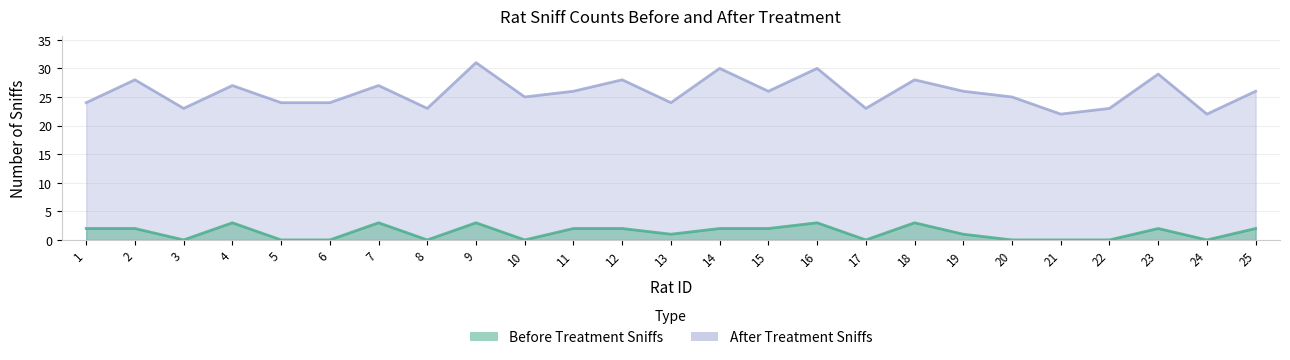

Is the value of After Treatment Sniffs at 9 greater than the value of Before Treatment Sniffs at 22?

Yes